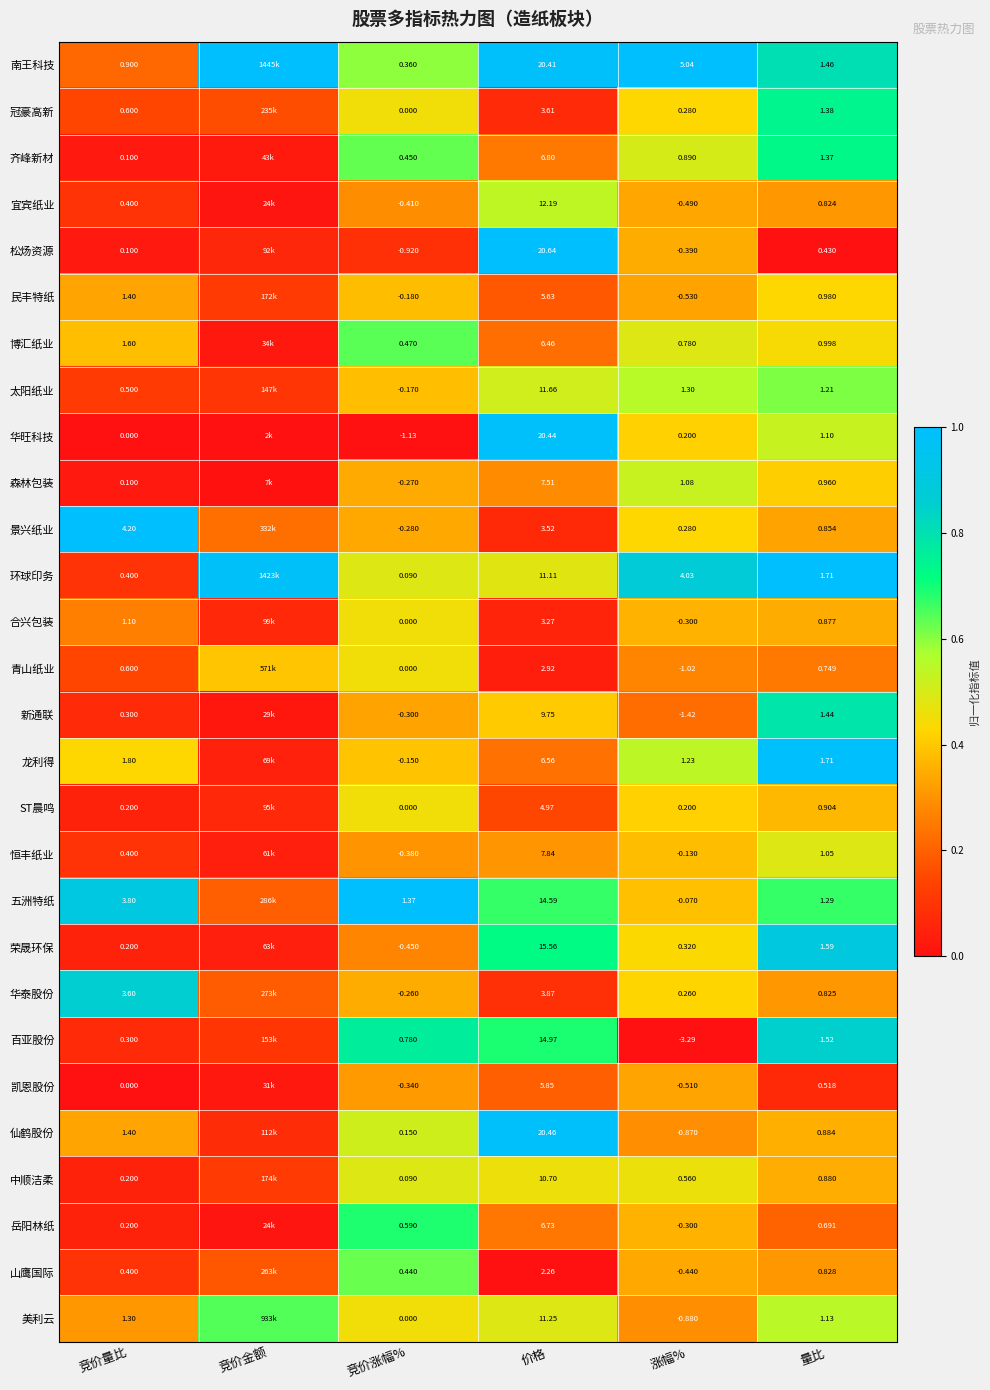

Is the value of 凯恩股份 at 涨幅% greater than the value of 中顺洁柔 at 涨幅%?

No